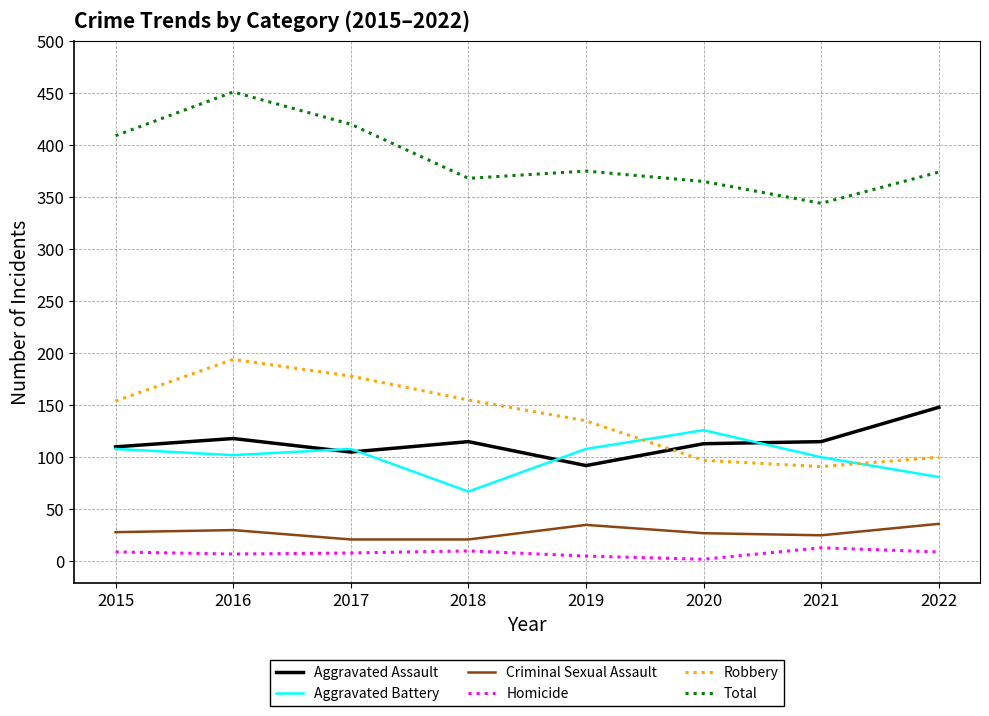

Is it true that Total equals 207 at 2019?

False